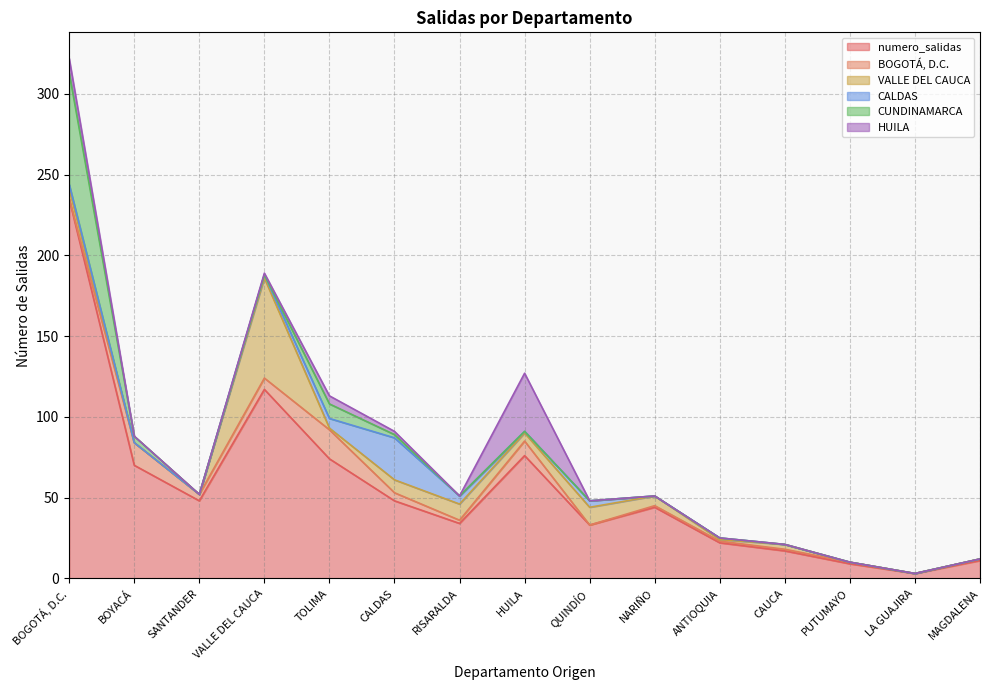

What are all the series names shown in the legend?

numero_salidas, BOGOTÁ, D.C., VALLE DEL CAUCA, CALDAS, CUNDINAMARCA, HUILA